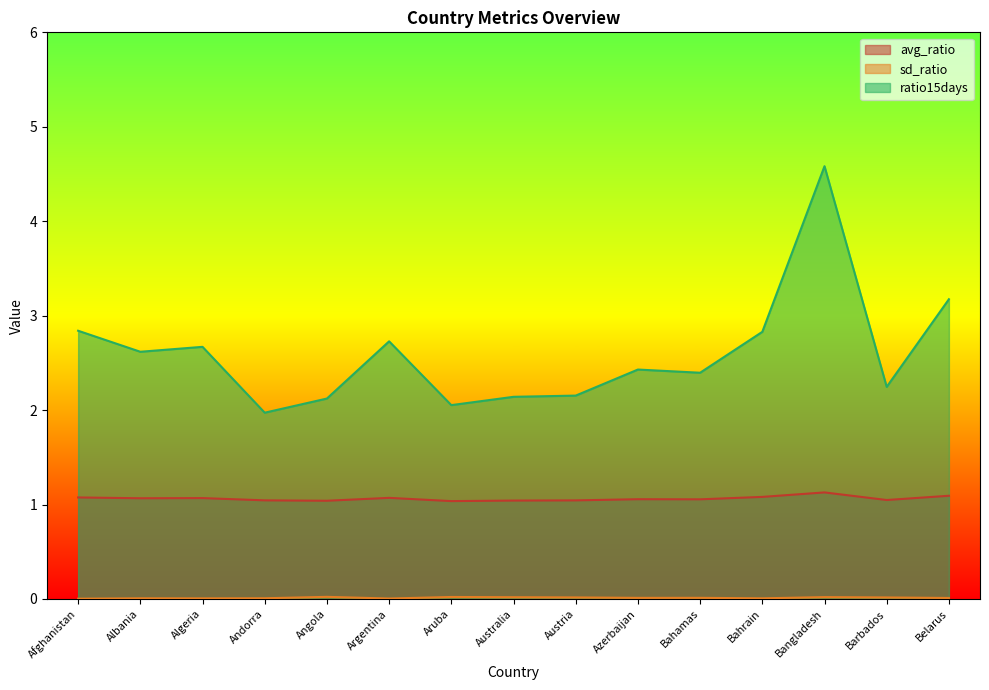

Reading left to right, list all the values displayed in this chart.

avg_ratio: Afghanistan=1.1	Albania=1.1	Algeria=1.1	Andorra=1.0	Angola=1.0	Argentina=1.1	Aruba=1.0	Australia=1.0	Austria=1.0	Azerbaijan=1.1	Bahamas=1.1	Bahrain=1.1	Bangladesh=1.1	Barbados=1.0	Belarus=1.1
sd_ratio: Afghanistan=0.0	Albania=0.0	Algeria=0.0	Andorra=0.0	Angola=0.0	Argentina=0.0	Aruba=0.0	Australia=0.0	Austria=0.0	Azerbaijan=0.0	Bahamas=0.0	Bahrain=0.0	Bangladesh=0.0	Barbados=0.0	Belarus=0.0
ratio15days: Afghanistan=2.8	Albania=2.6	Algeria=2.7	Andorra=2.0	Angola=2.1	Argentina=2.7	Aruba=2.1	Australia=2.1	Austria=2.2	Azerbaijan=2.4	Bahamas=2.4	Bahrain=2.8	Bangladesh=4.6	Barbados=2.2	Belarus=3.2